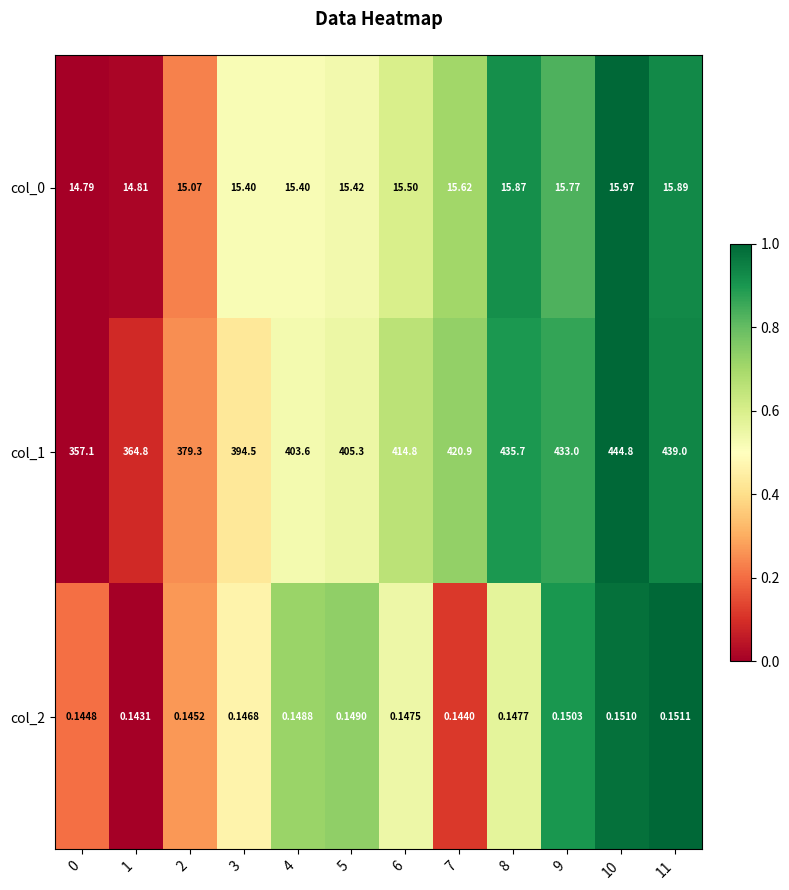

What is the greatest value displayed?

444.8